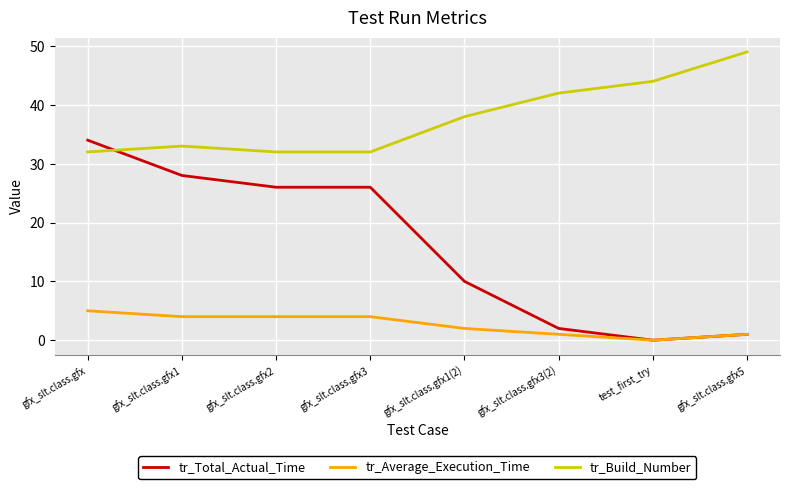

What is the greatest value displayed?

49